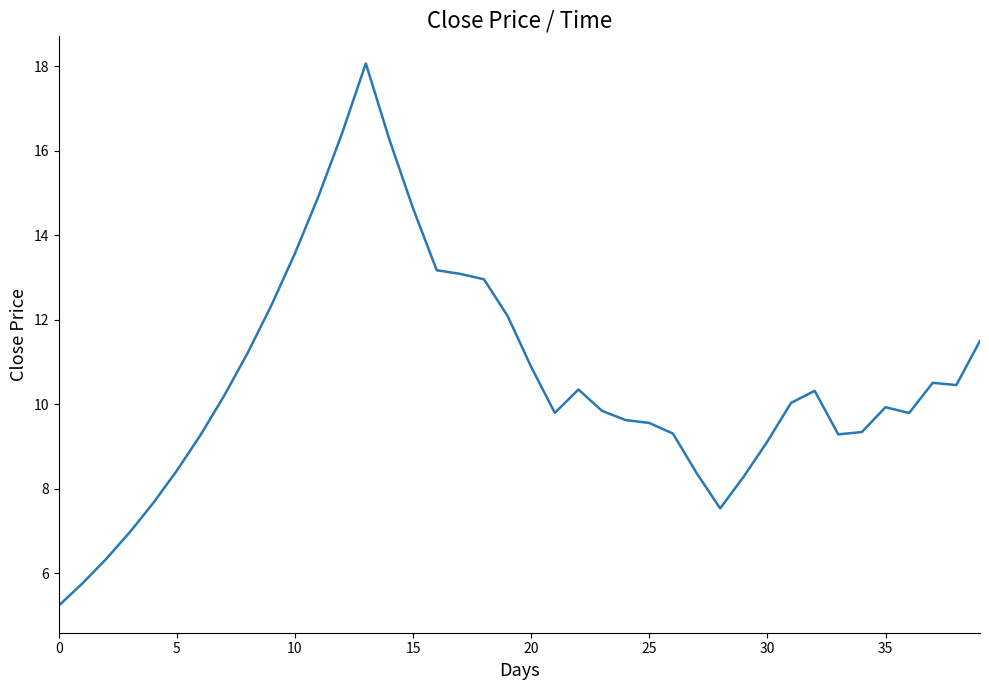

True or false: there are more than 2 points higher than both neighbors.

True